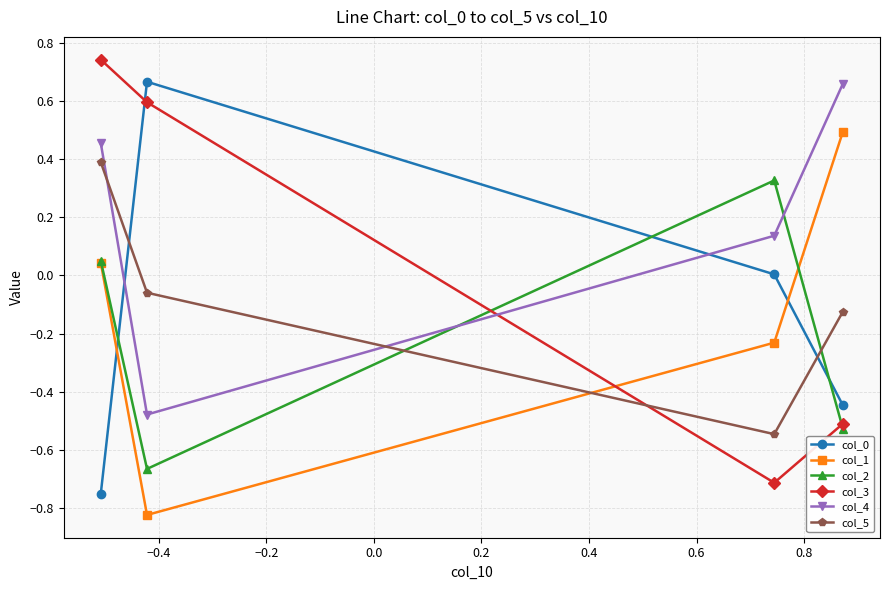

In col_3, how many points are lower than both neighbors (excluding endpoints)?

1